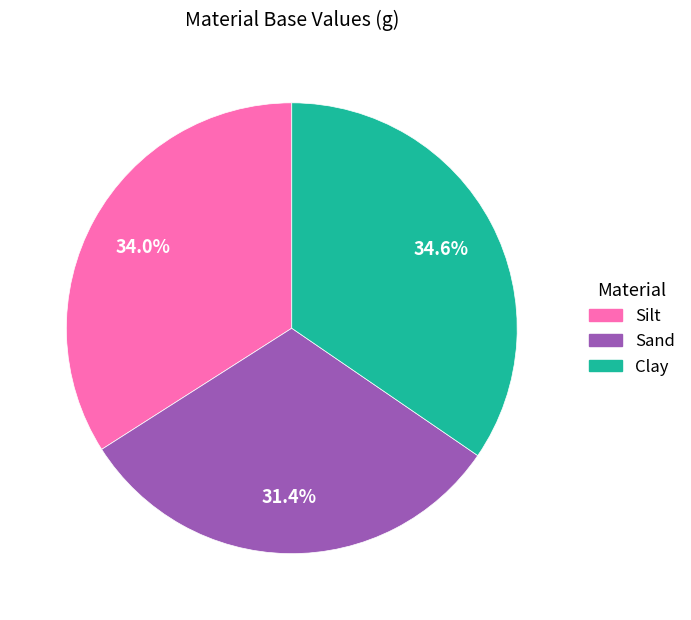

To the nearest percent, what is the combined percentage of Clay and Silt?

69%